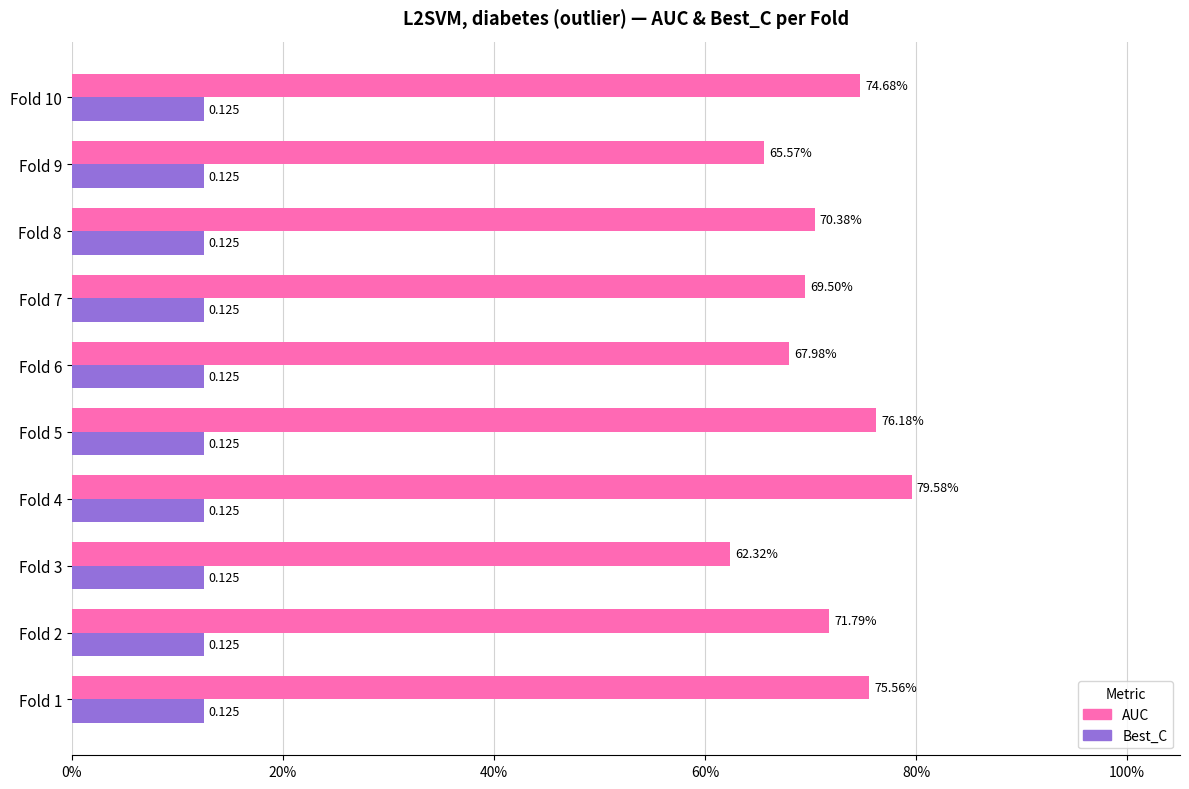

Which series has the largest total across all categories?

AUC